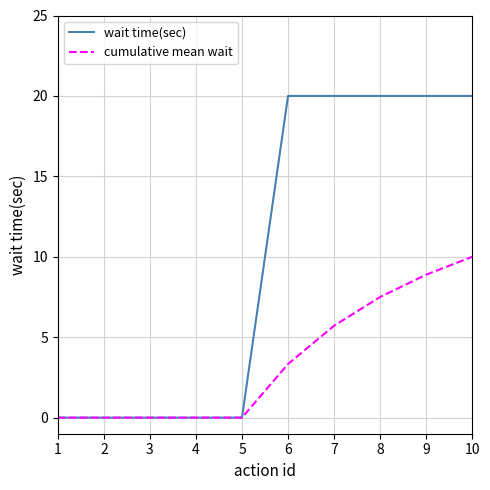

What is the difference between the maximum and minimum values in the wait time(sec) series?

20.0